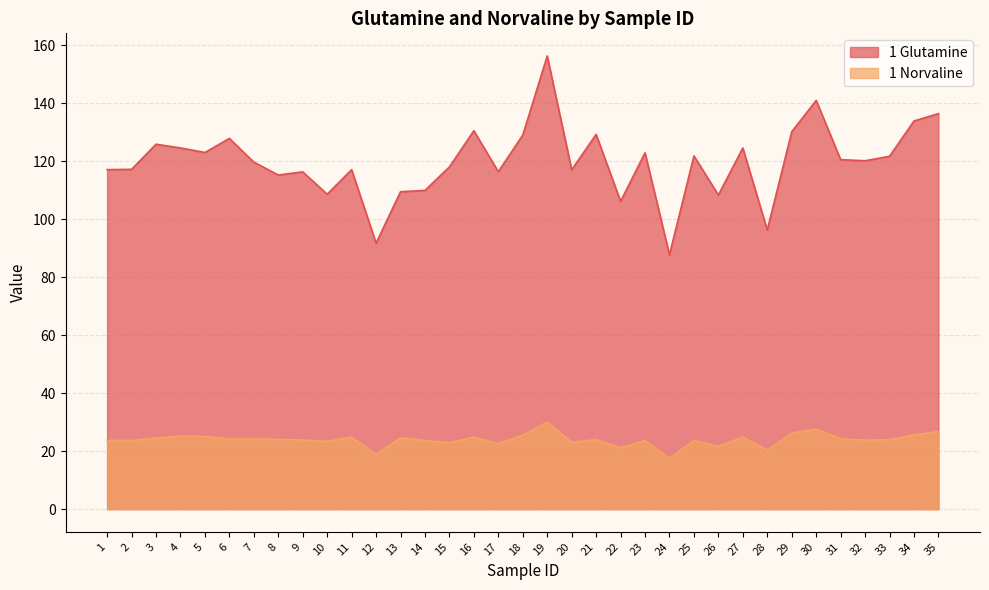

Where does the 1 Norvaline series first go above 23?

1